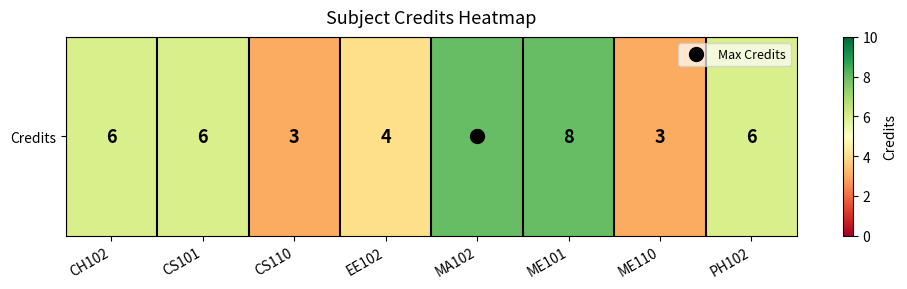

Reading left to right, what are all the values shown in this chart?

6	6	3	4	8	8	3	6